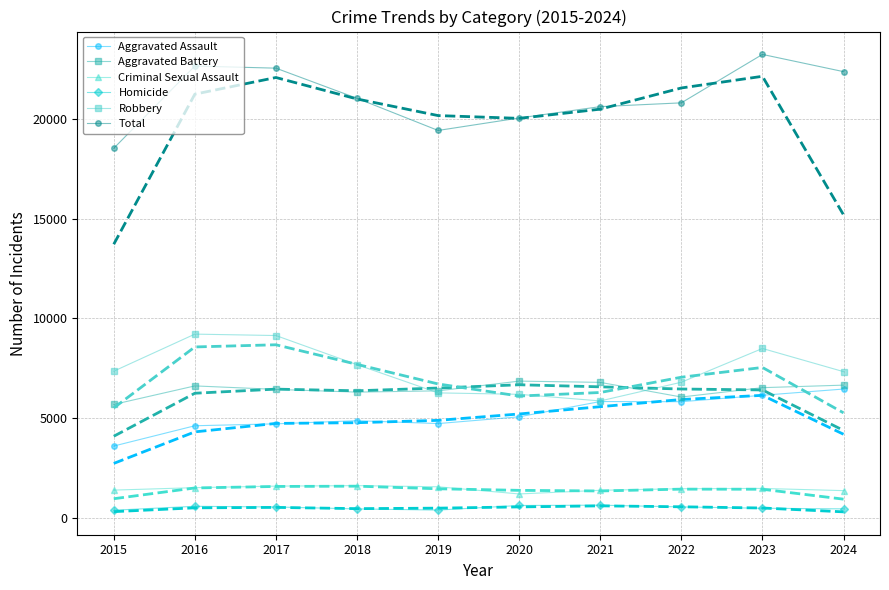

Which label corresponds to the smallest value in the chart?

2015